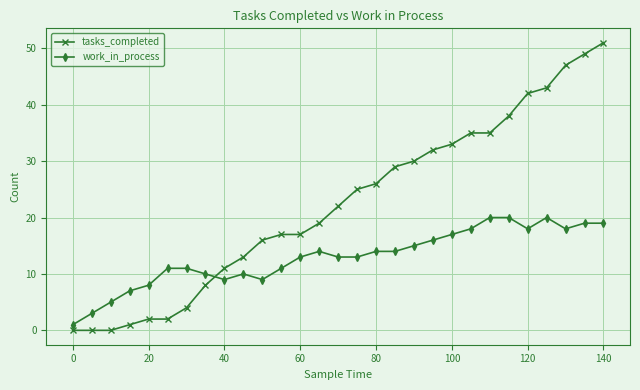

Which series has the widest spread of values?

tasks_completed